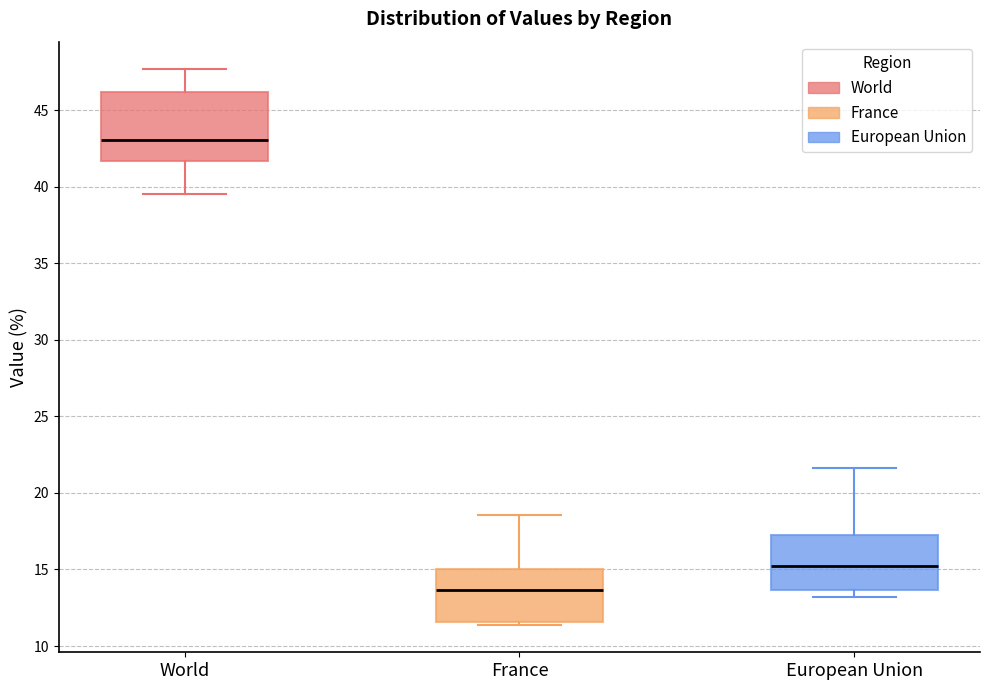

Which box has the highest median line?

World